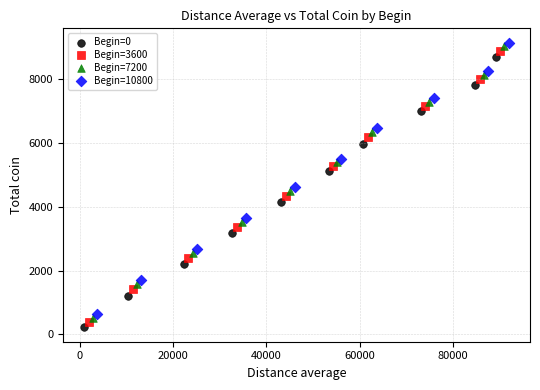

Which series contains the highest Y value?

Begin=10800